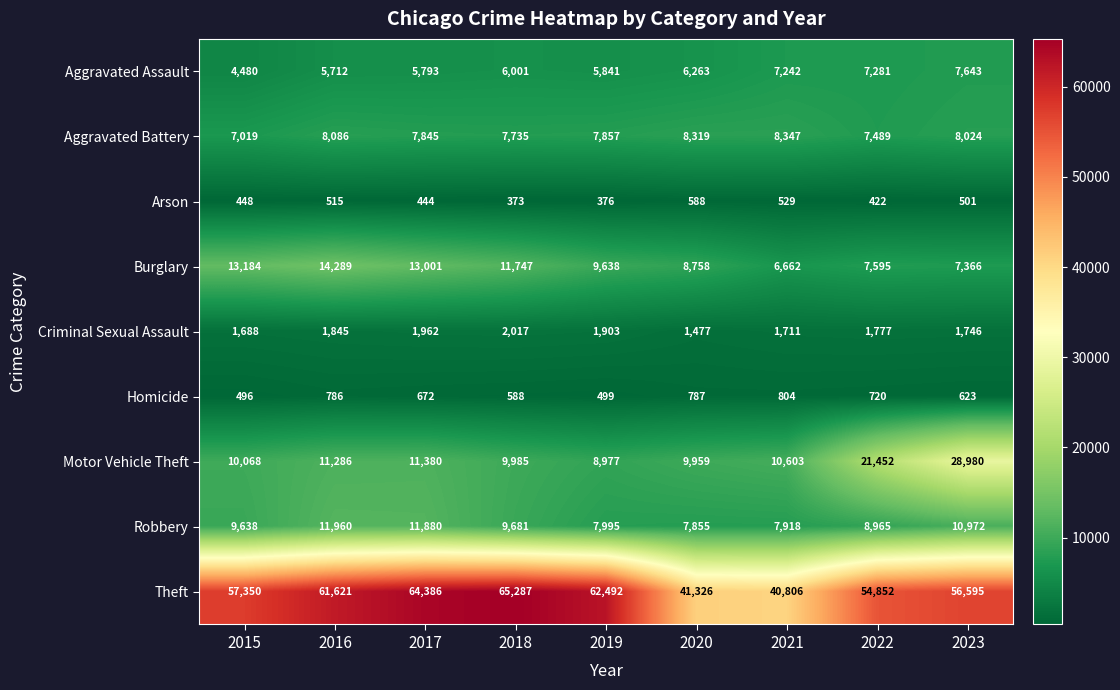

What is the approximate value of Criminal Sexual Assault at 2023, to the nearest 50?

1750